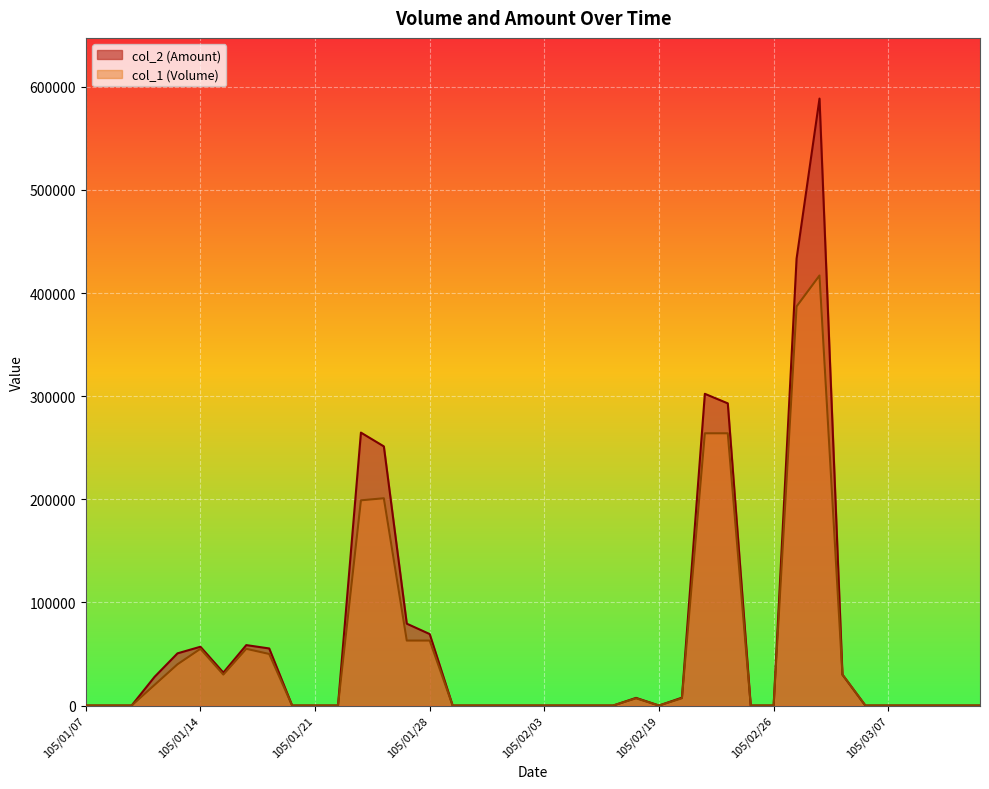

True or false: col_2 (Amount) and col_1 (Volume) intersect in this chart.

False